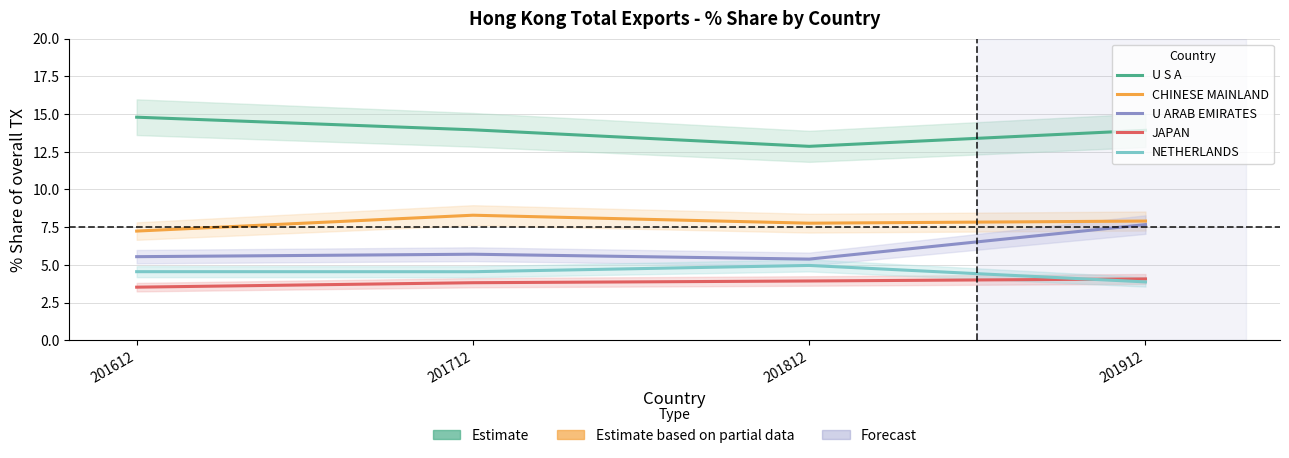

True or false: U S A and CHINESE MAINLAND intersect in this chart.

False